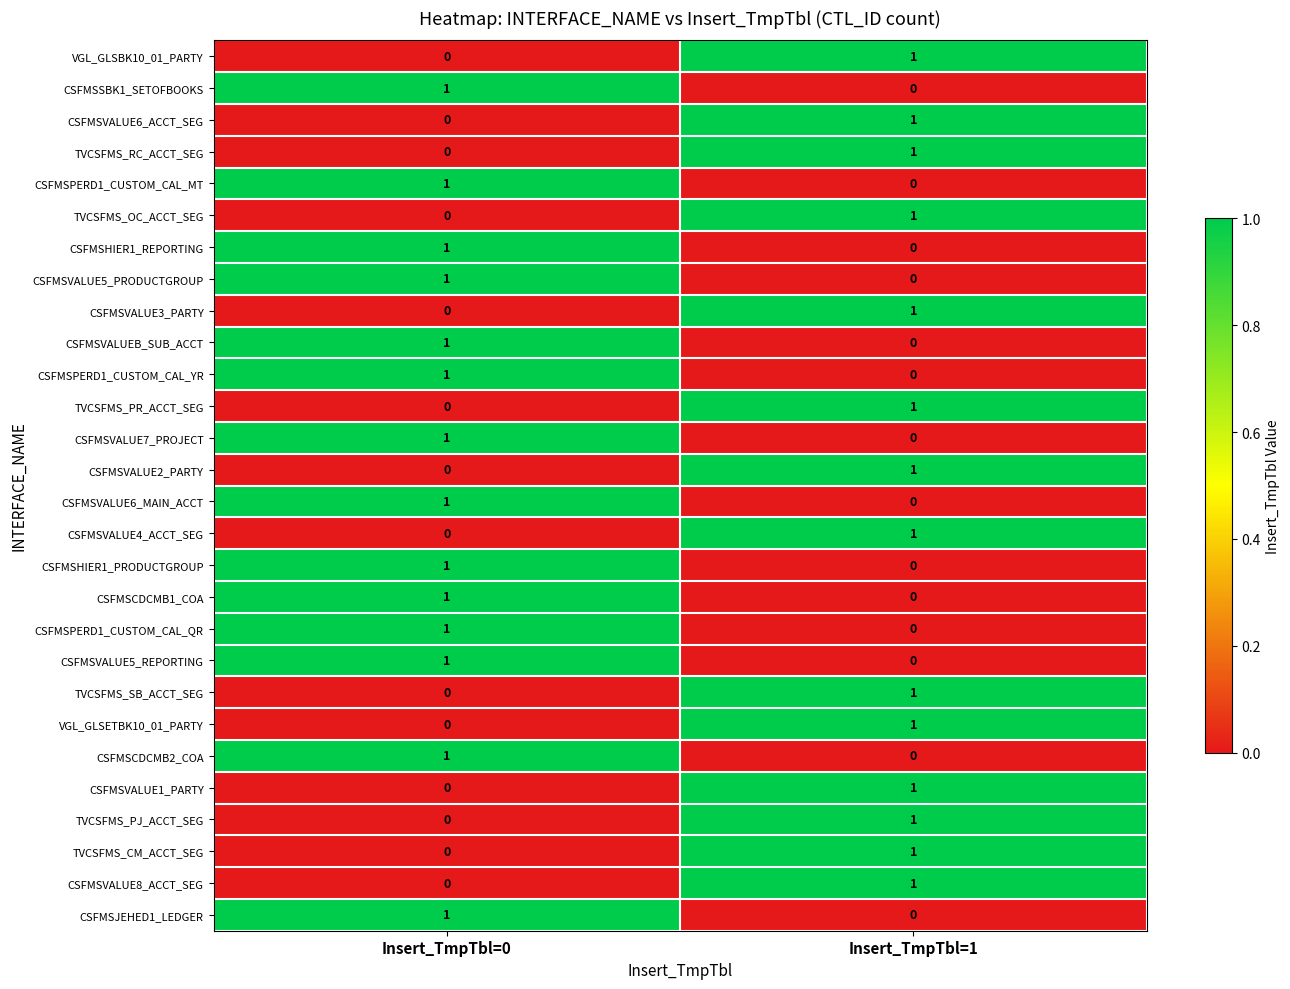

At which label is CSFMSPERD1_CUSTOM_CAL_YR closest to 0?

Insert_TmpTbl=1